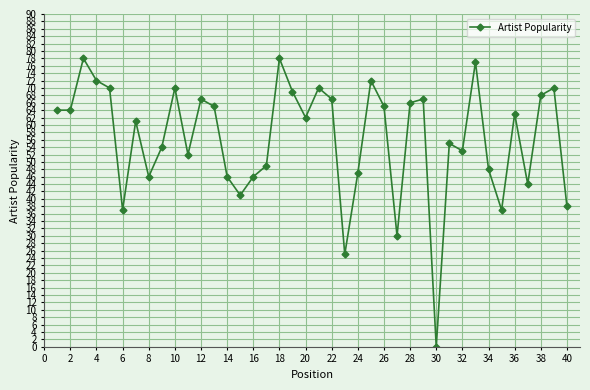

How many interior local peaks (higher than both neighbors) does the data have?

12